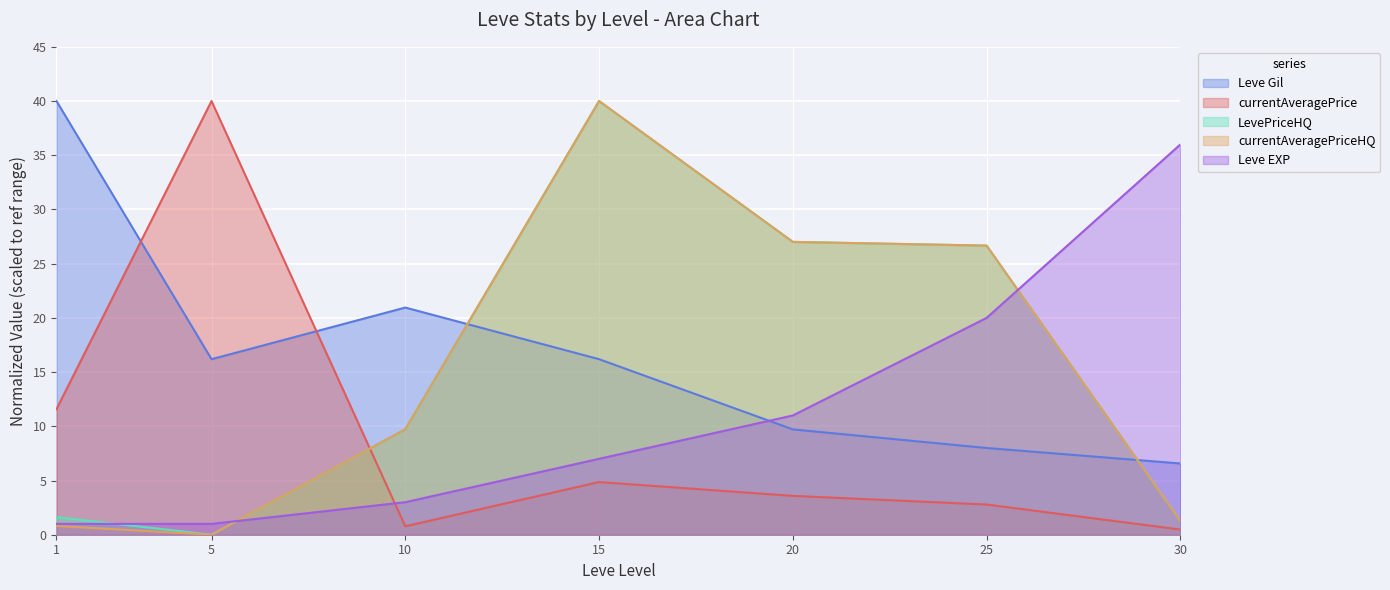

After their last crossing, which series has the higher values: Leve Gil or LevePriceHQ?

Leve Gil